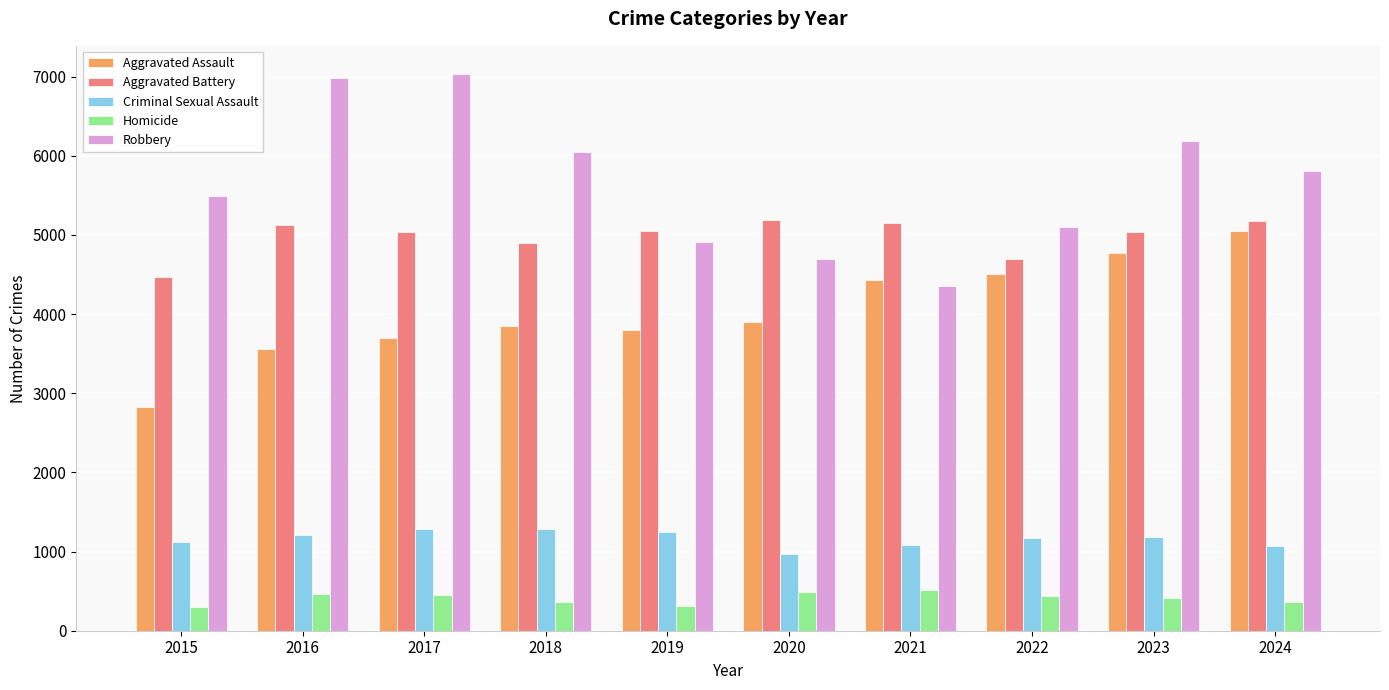

How many values in the Criminal Sexual Assault series are below 1178?

5